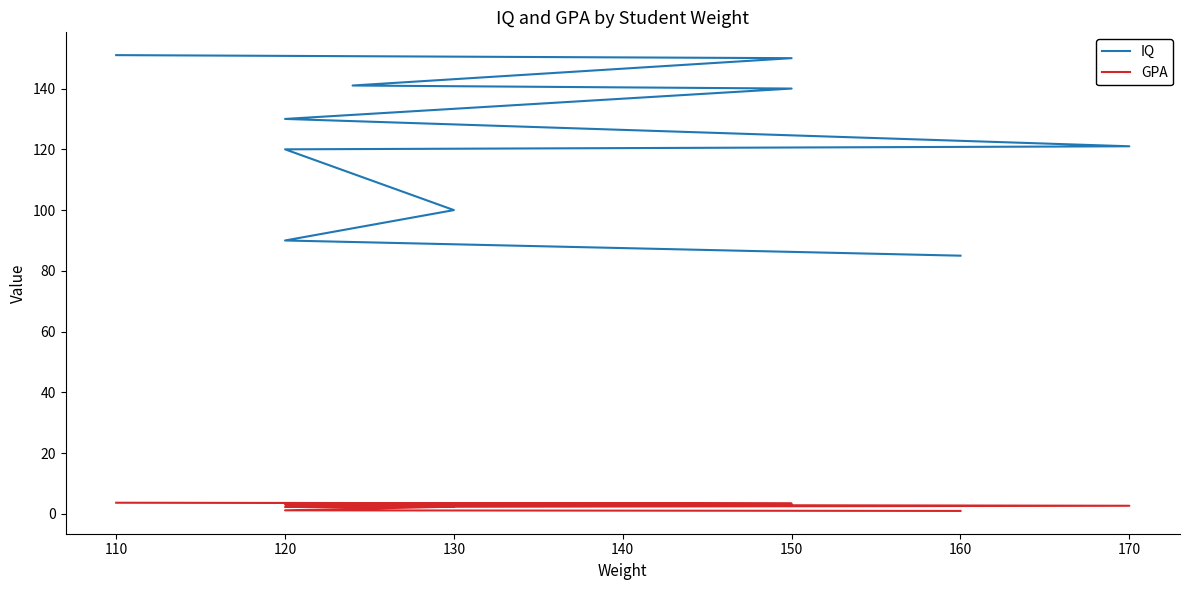

Reading left to right, what are all the values shown in this chart?

IQ: 85.0	90.0	100.0	120.0	121.0	130.0	140.0	141.0	150.0	151.0
GPA: 1.0	1.2	2.4	2.3	2.7	3.1	2.9	3.5	3.4	3.7